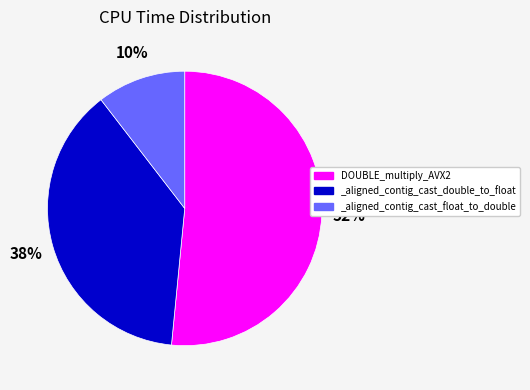

What is the smallest slice in the pie chart?

_aligned_contig_cast_float_to_double